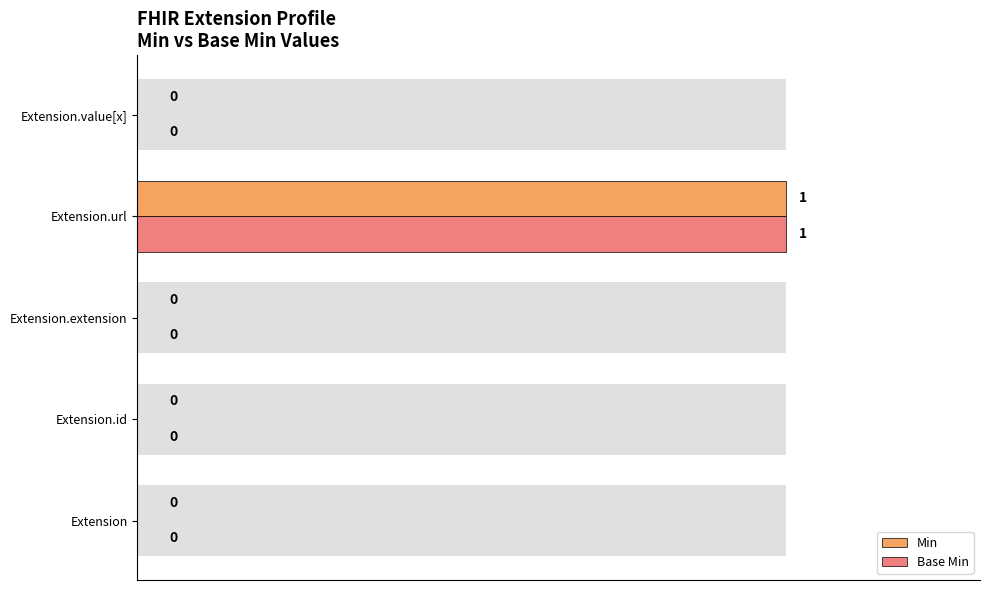

How many data points in Min are above 0?

1